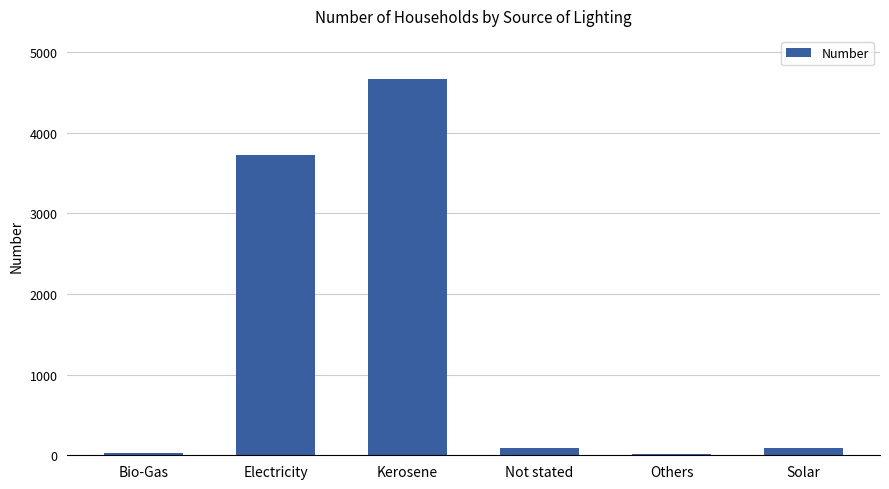

The chart shows a value of 15 at Others. True or false?

True